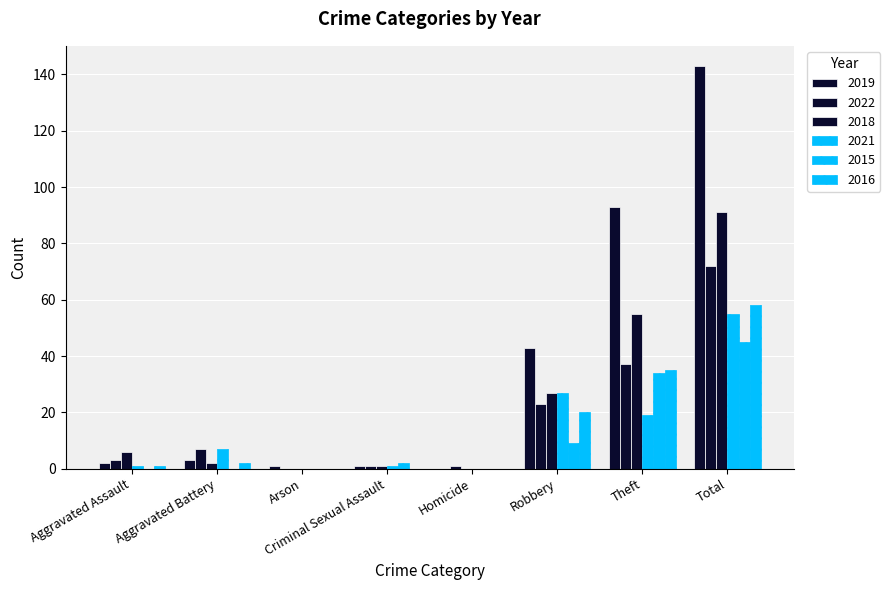

How many groups of bars are there?

8